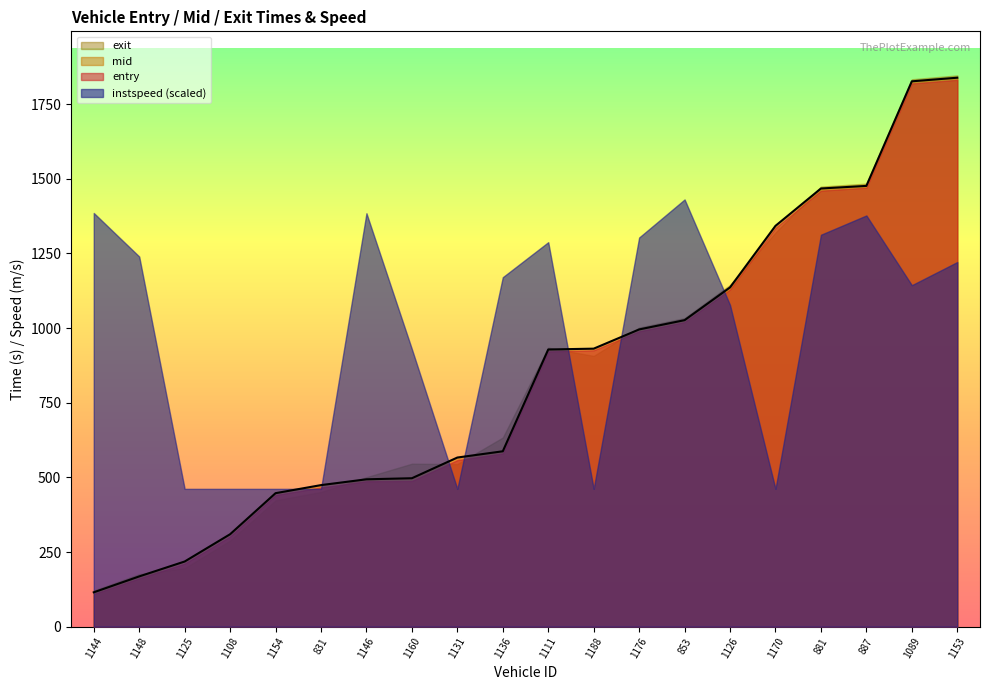

What is the label of the 6th point from the left?

831